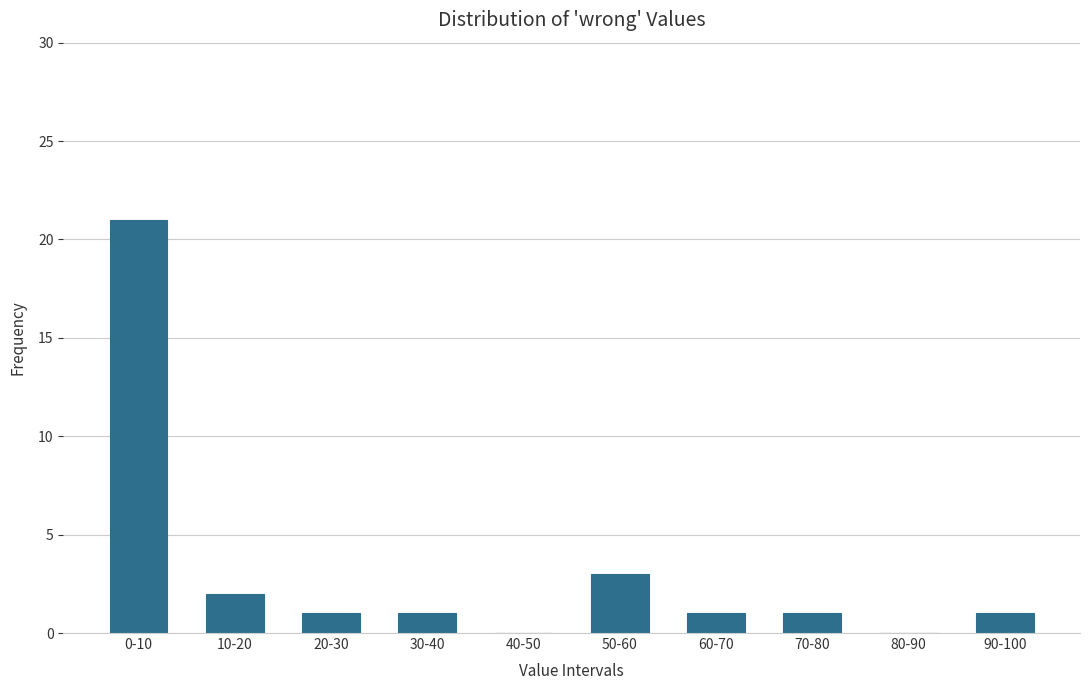

Reading left to right, extract all data points from this chart.

0-10=21	10-20=2	20-30=1	30-40=1	40-50=0	50-60=3	60-70=1	70-80=1	80-90=0	90-100=1